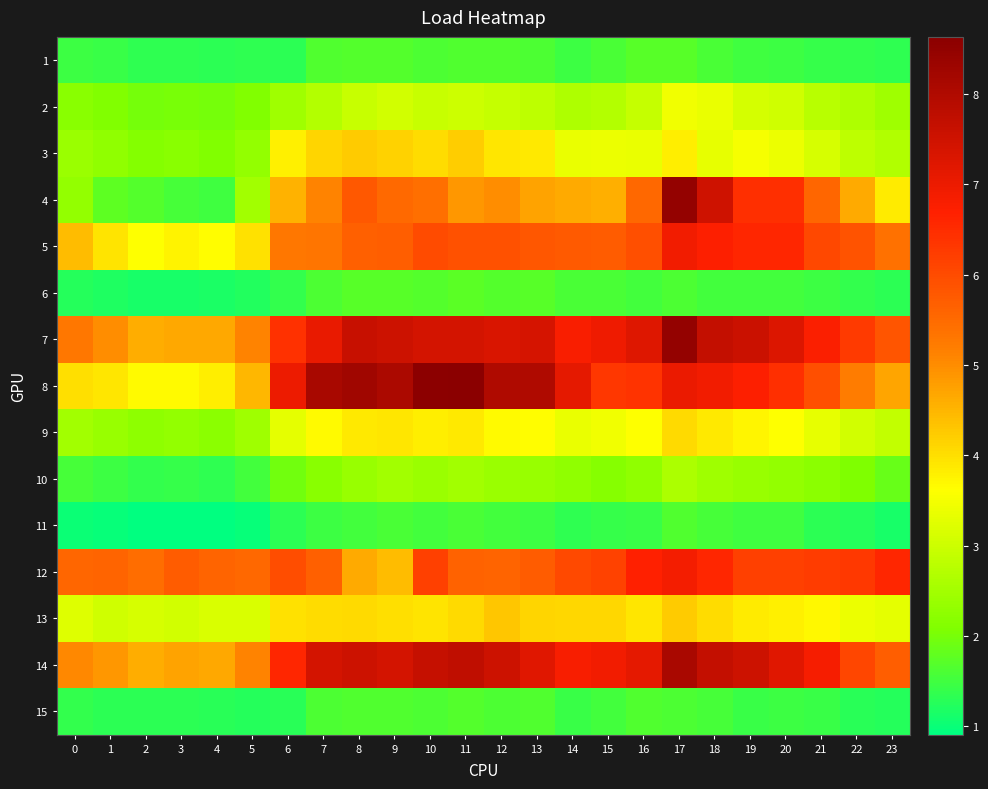

Count the number of data series in this chart.

15